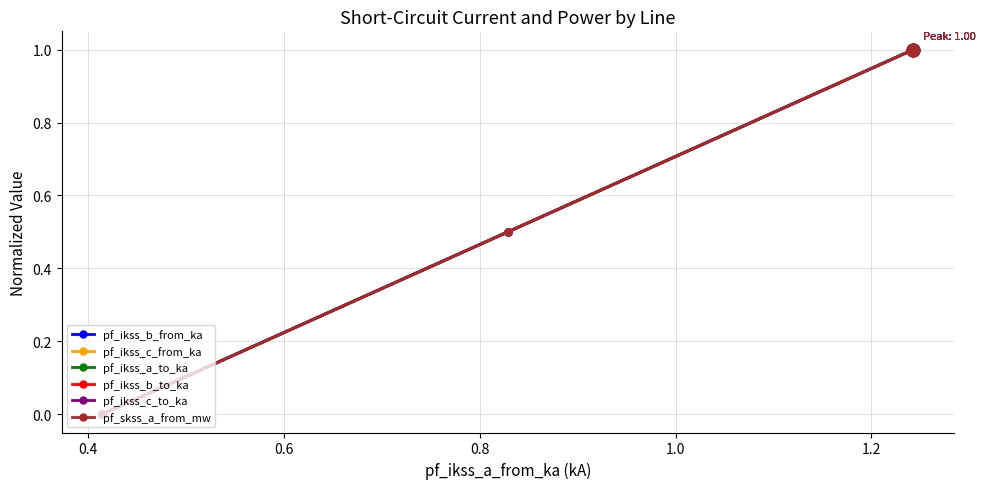

How many times do pf_ikss_c_to_ka and pf_ikss_b_from_ka cross each other?

2